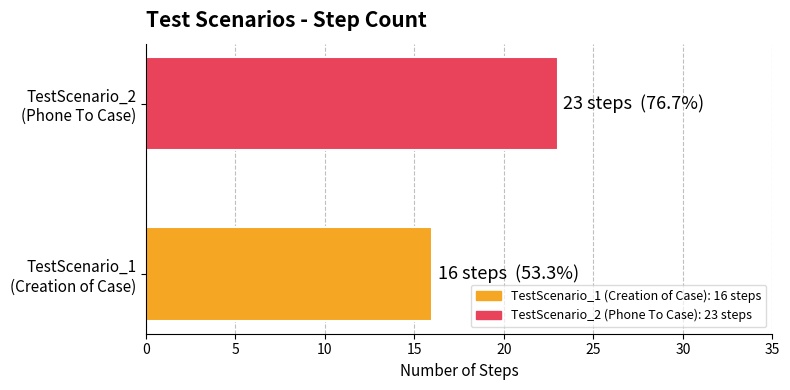

Does the chart contain stacked bars?

No